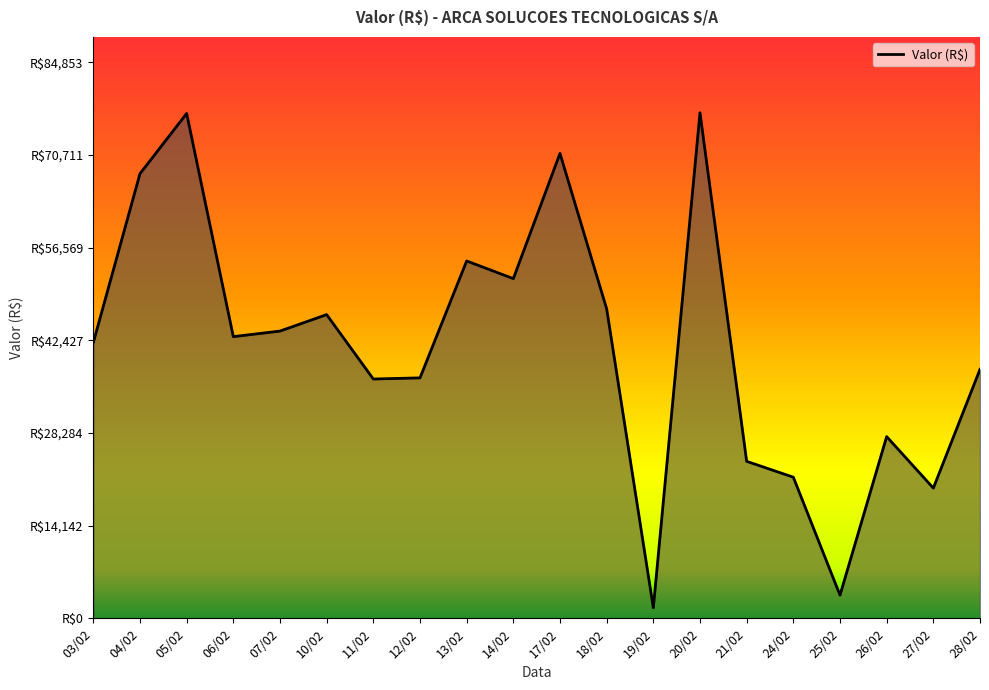

What is the ratio of the value at 18/02 to the value at 14/02?

0.9